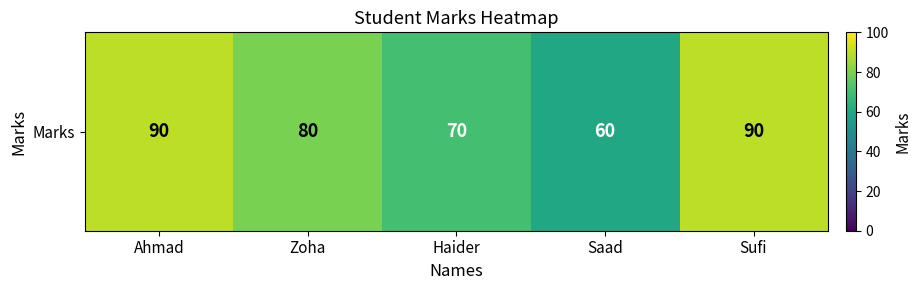

What is the average value?

78